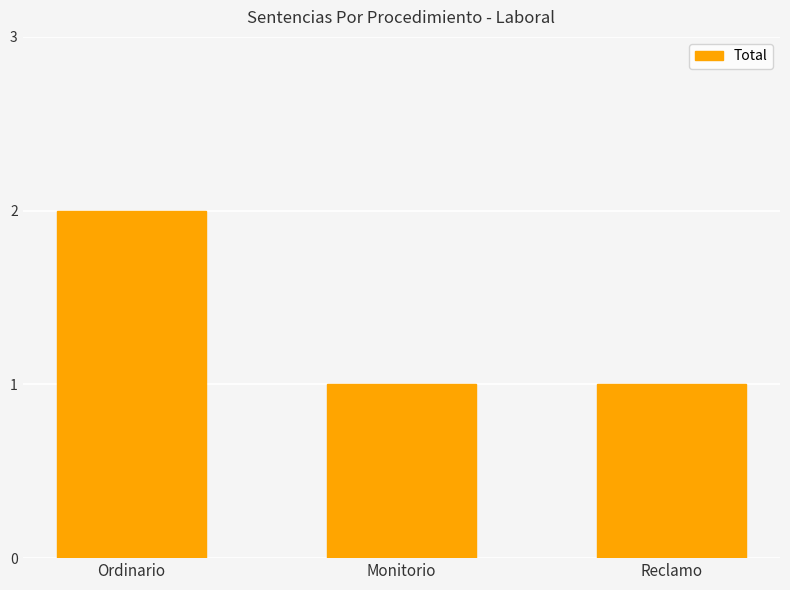

How many distinct data groups are displayed?

1